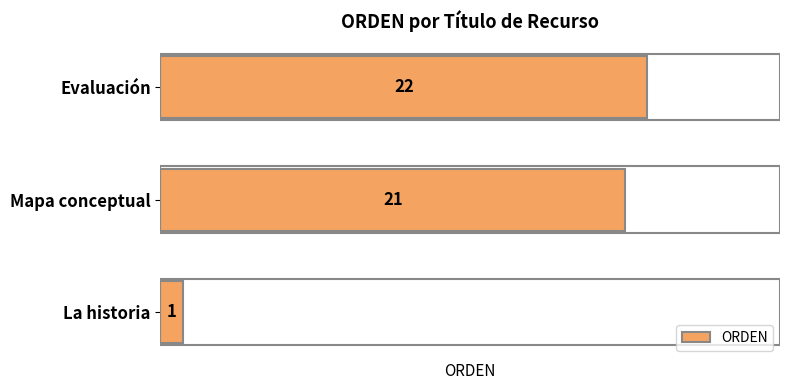

List the labels in order of value, largest first.

Evaluación, Mapa conceptual, La historia